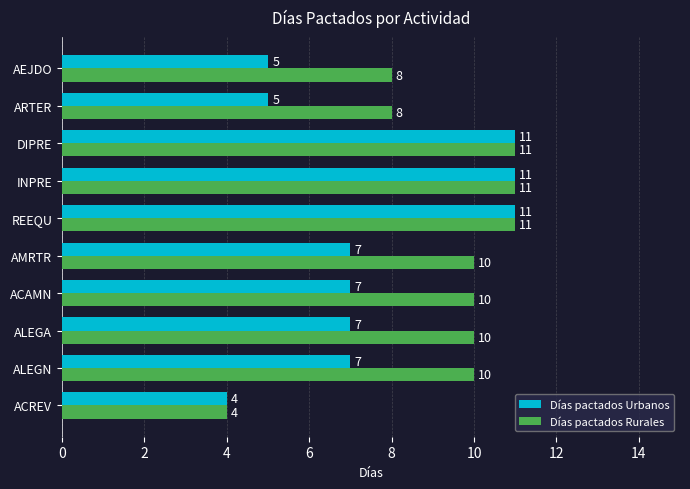

List the series in order of their overall mean, highest first.

Días pactados Rurales, Días pactados Urbanos